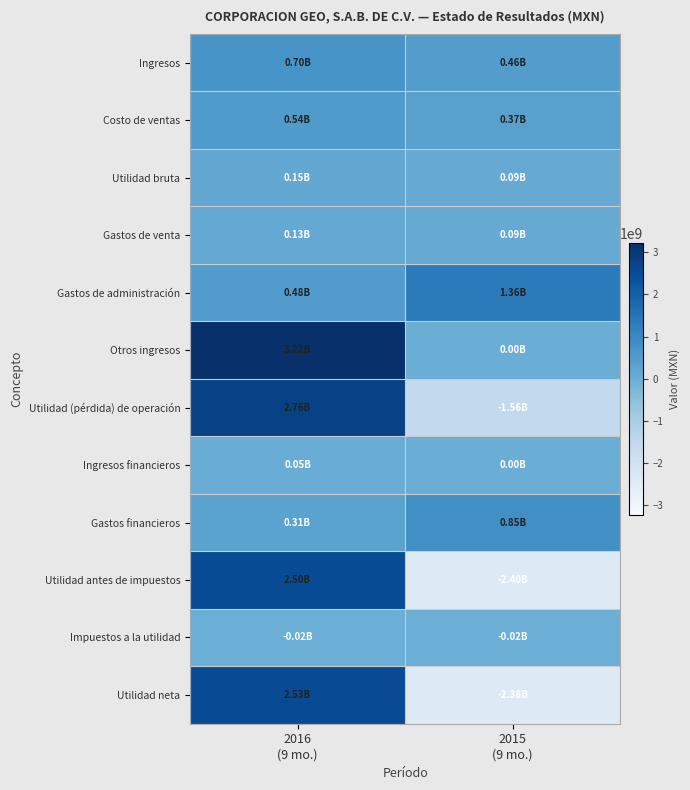

How many series are shown in this chart?

12